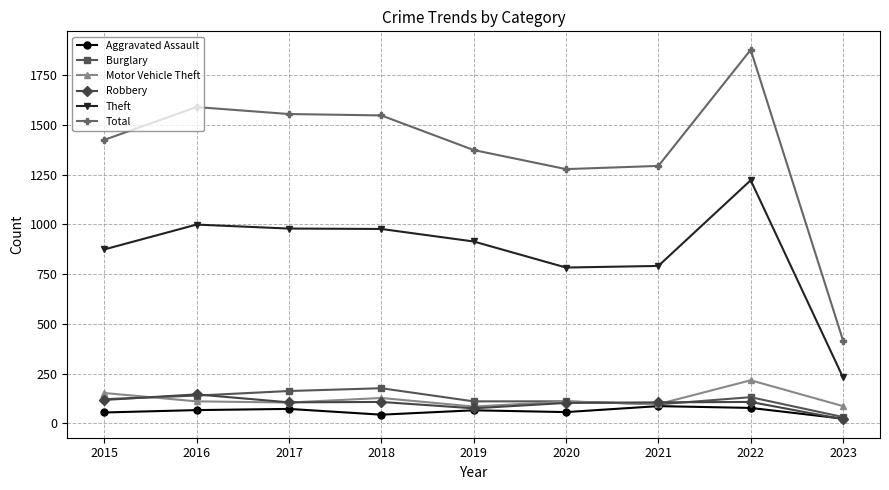

What is the total value across all series at 2017?

2977